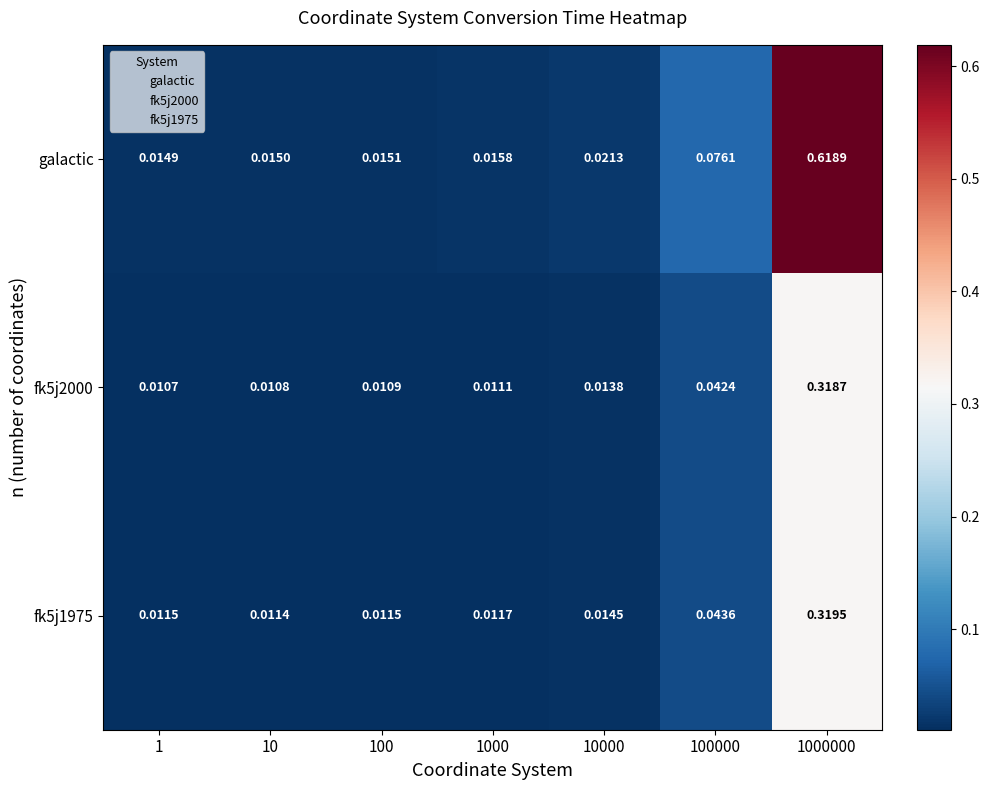

Is the value of fk5j1975 at 10000 greater than the value of galactic at 10000?

No